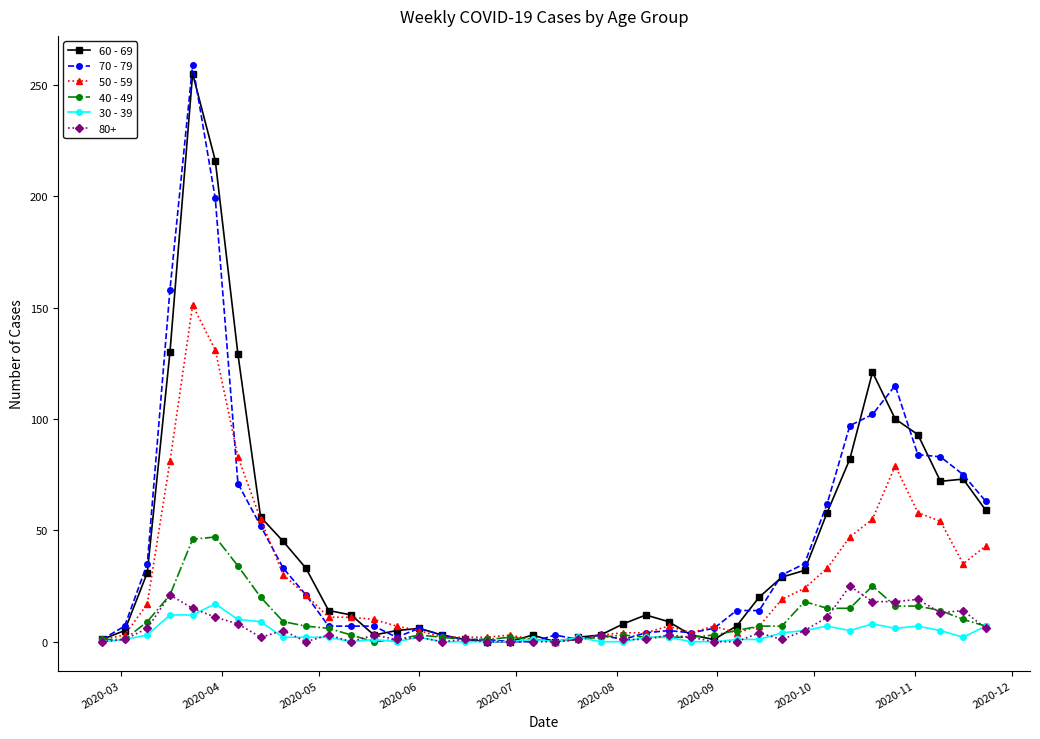

Which series has the widest spread of values?

70 - 79